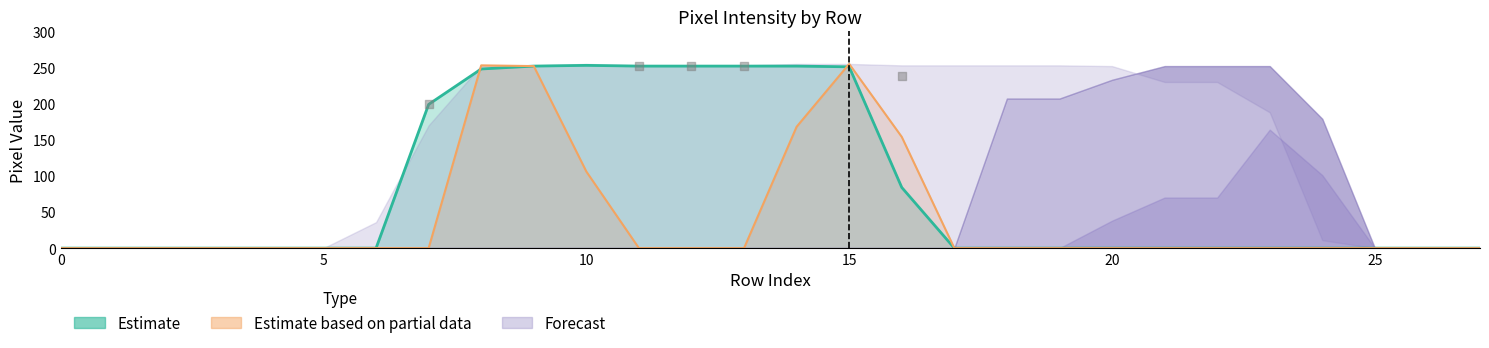

At which category is the sum across all series the highest?

15